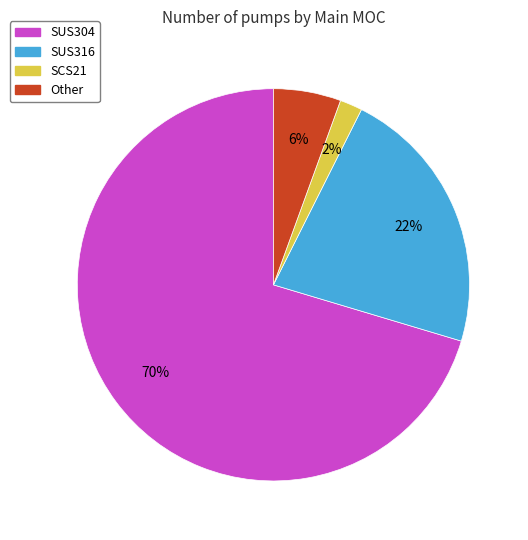

To the nearest percent, what percentage of the pie is SCS21?

2%